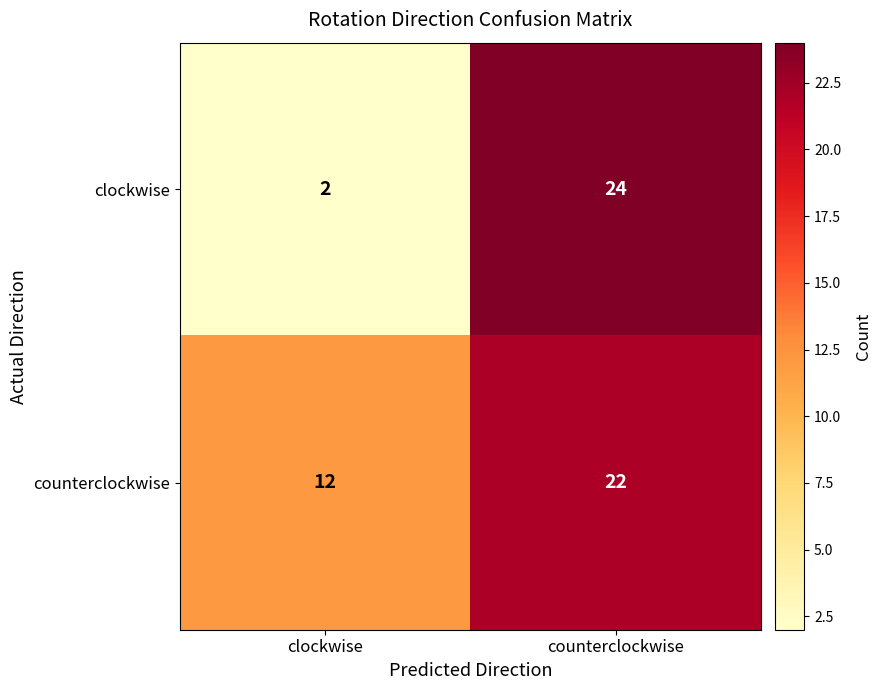

What is the spread (max minus min) of values at counterclockwise?

2